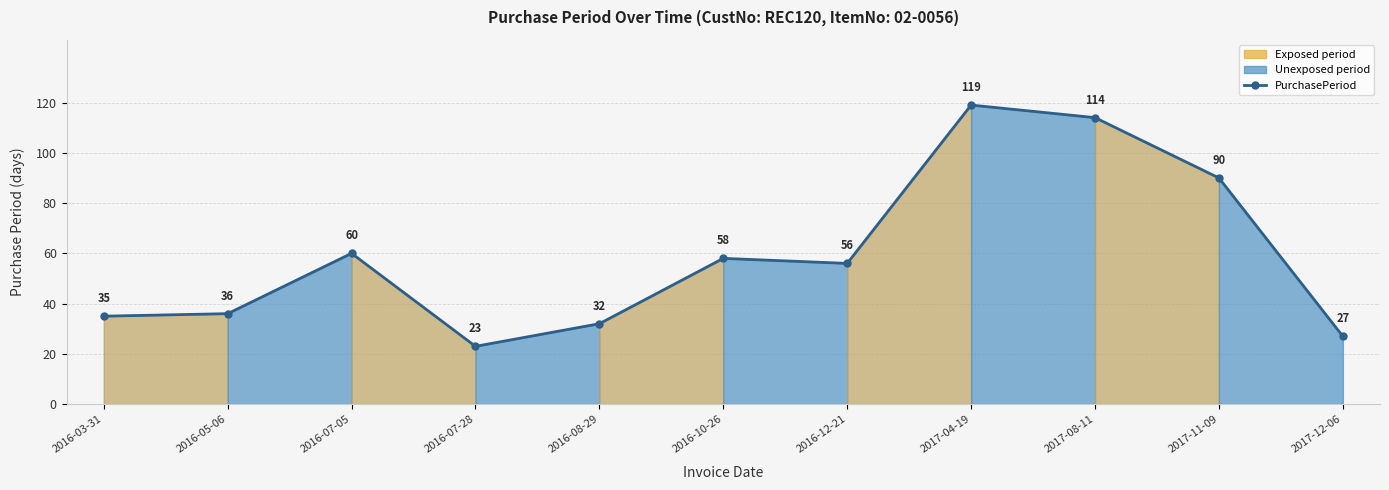

Reading right to left, list all the values displayed in this chart.

2017-12-06=27	2017-11-09=90	2017-08-11=114	2017-04-19=119	2016-12-21=56	2016-10-26=58	2016-08-29=32	2016-07-28=23	2016-07-05=60	2016-05-06=36	2016-03-31=35